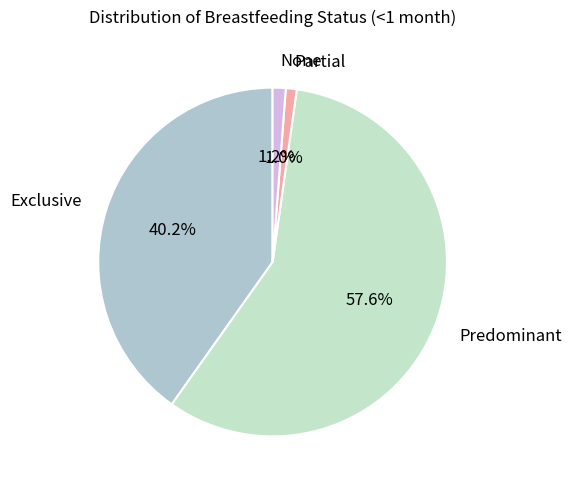

Which category accounts for the majority?

Predominant